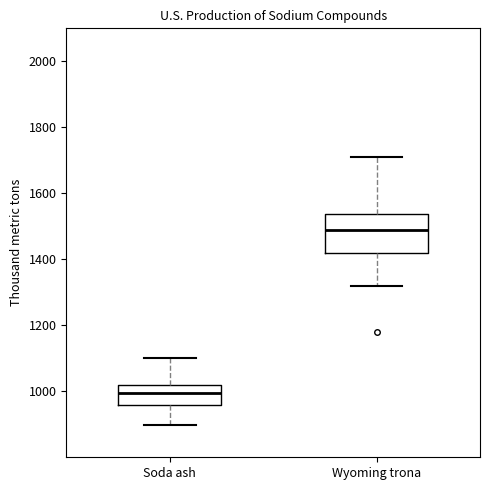

Reading left to right, transcribe this box plot: for each box, give where its median line is, the range the box spans, and where its two whiskers end, as read against the y-axis. The values are not printed on the chart, so give them approximately, as read against the axis.

Soda ash: median 1000, box 960 to 1020, whiskers 900 to 1100
Wyoming trona: median 1500, box 1420 to 1540, whiskers 1320 to 1720